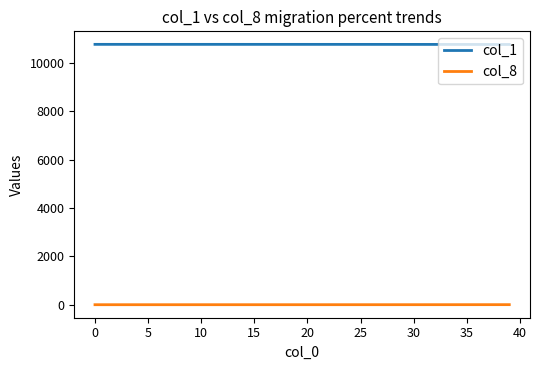

List the series in order of their peak value, lowest first.

col_8, col_1